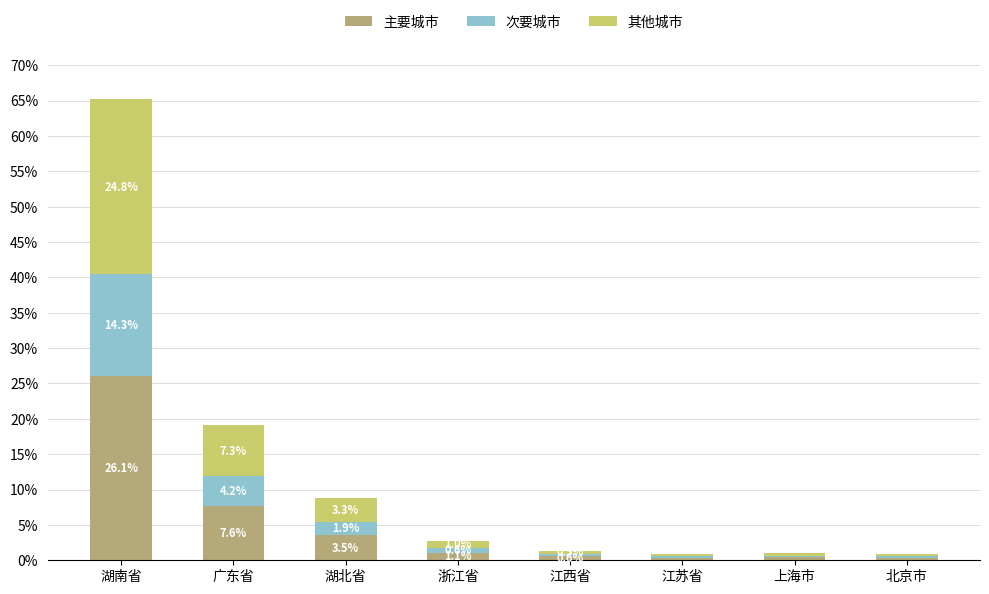

At which category is the sum across all series the highest?

湖南省